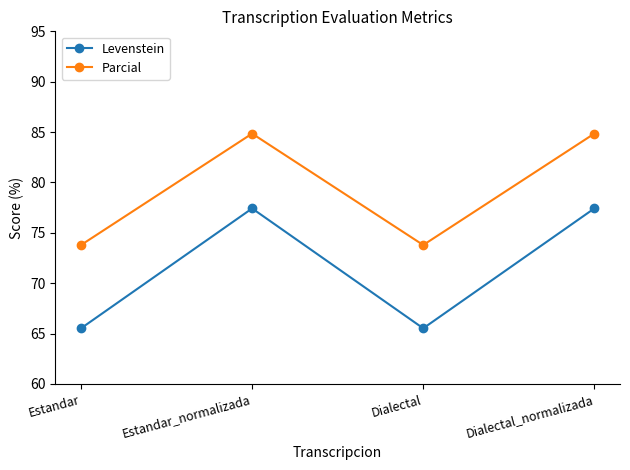

Is the value of Parcial at Dialectal_normalizada greater than the value of Levenstein at Dialectal?

Yes